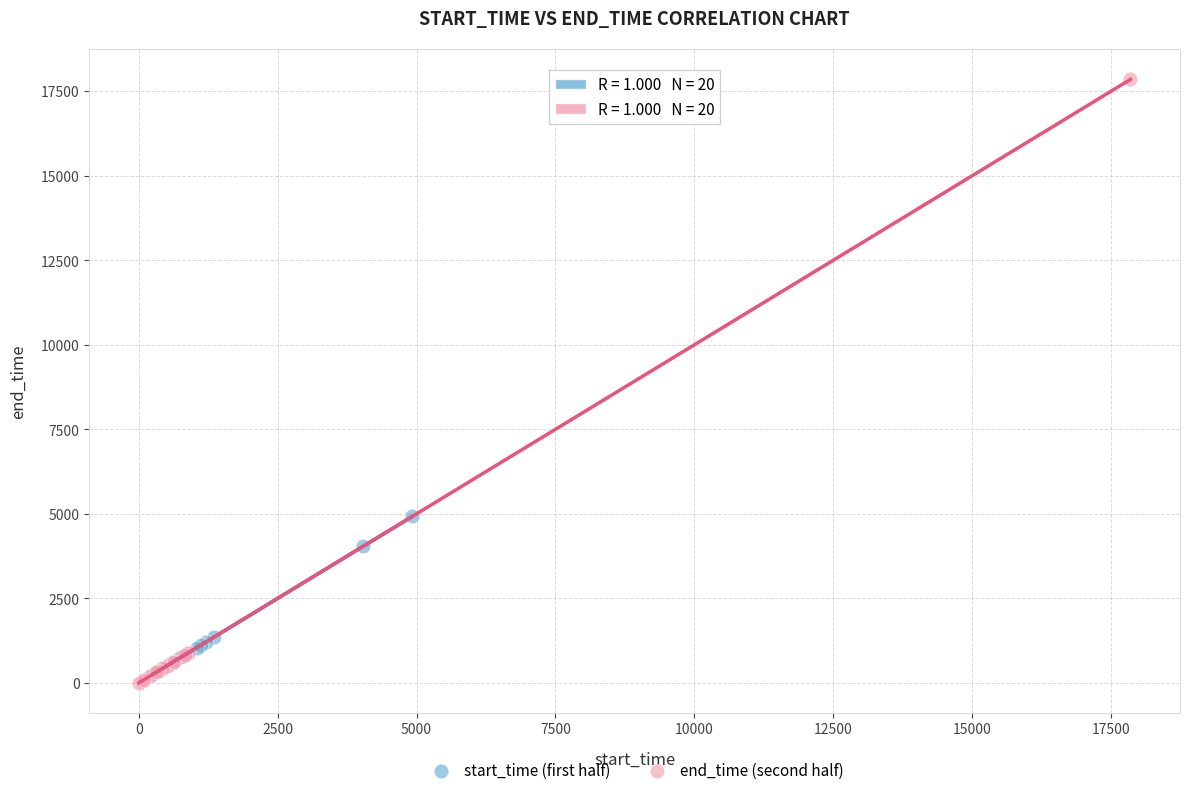

Which series has the widest spread of Y values?

end_time (second half)